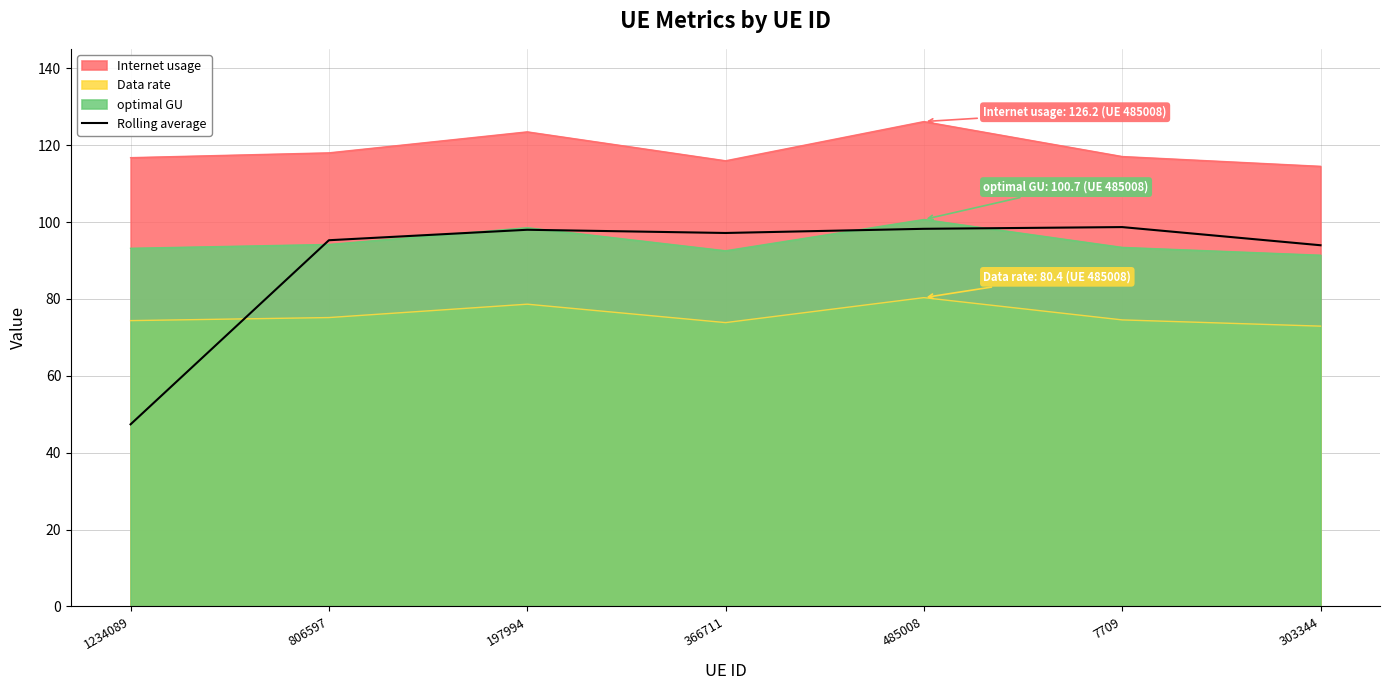

What is the difference between the maximum and second lowest values?

4.7